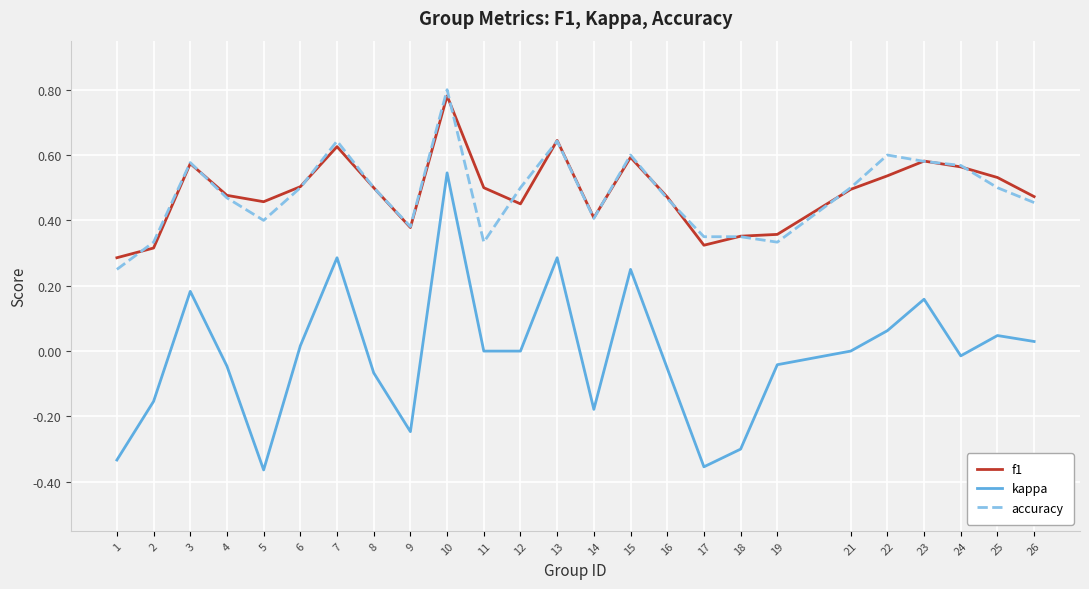

Which series has the widest spread of values?

kappa